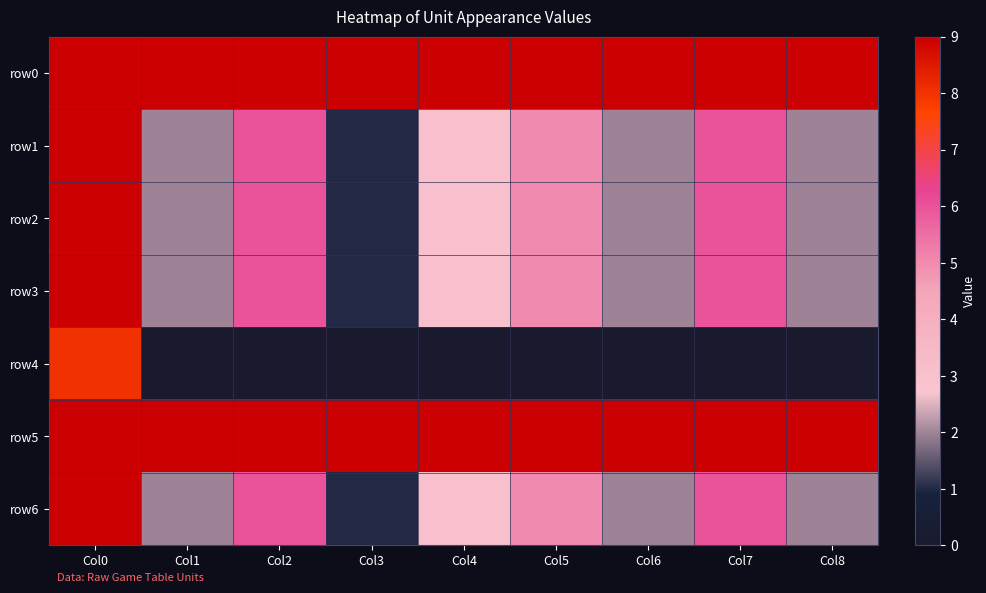

What is the difference between the highest and lowest values at Col3?

9